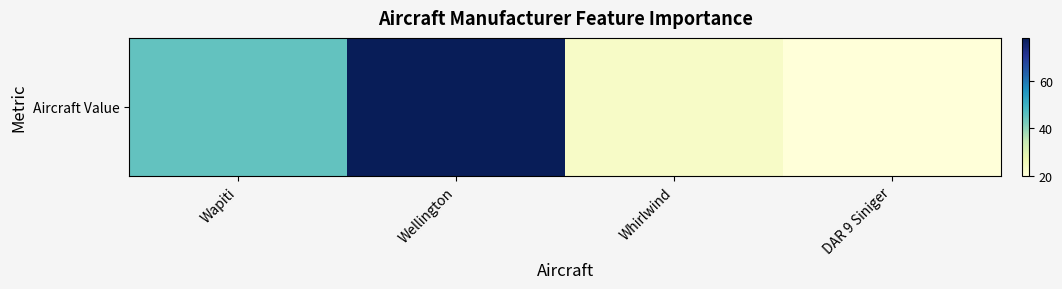

Reading left to right, list all the values displayed in this chart.

Wapiti=45.0	Wellington=78.0	Whirlwind=23.2	DAR 9 Siniger=20.0